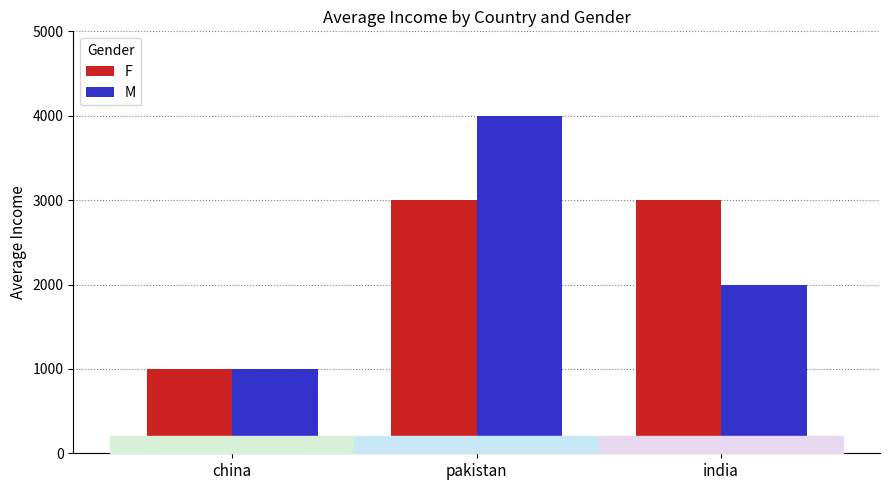

The value of F at india is 1380. True or false?

False